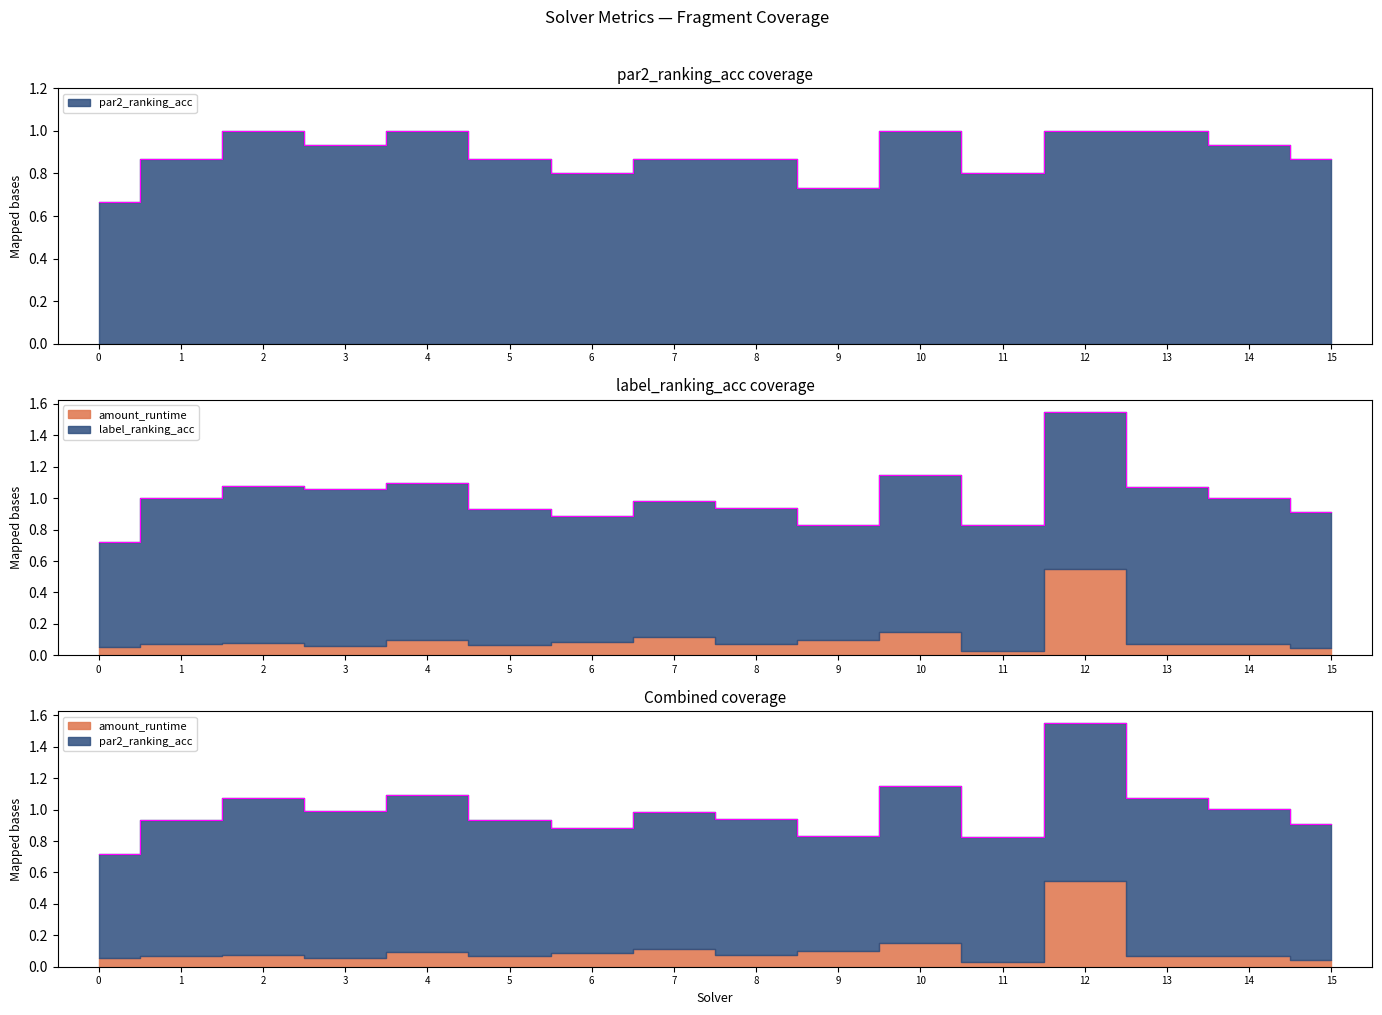

Where is the first local maximum for par2_ranking_acc?

2